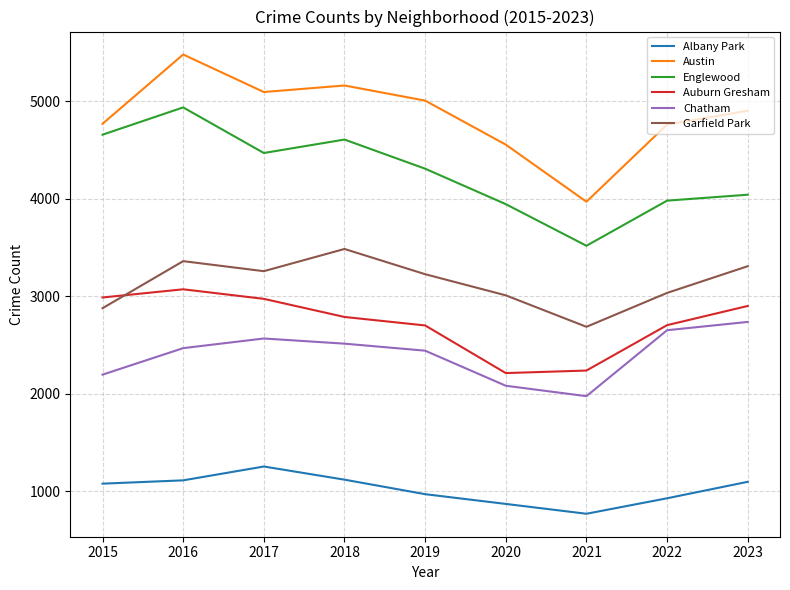

At how many categories does at least one series exceed 1881?

9